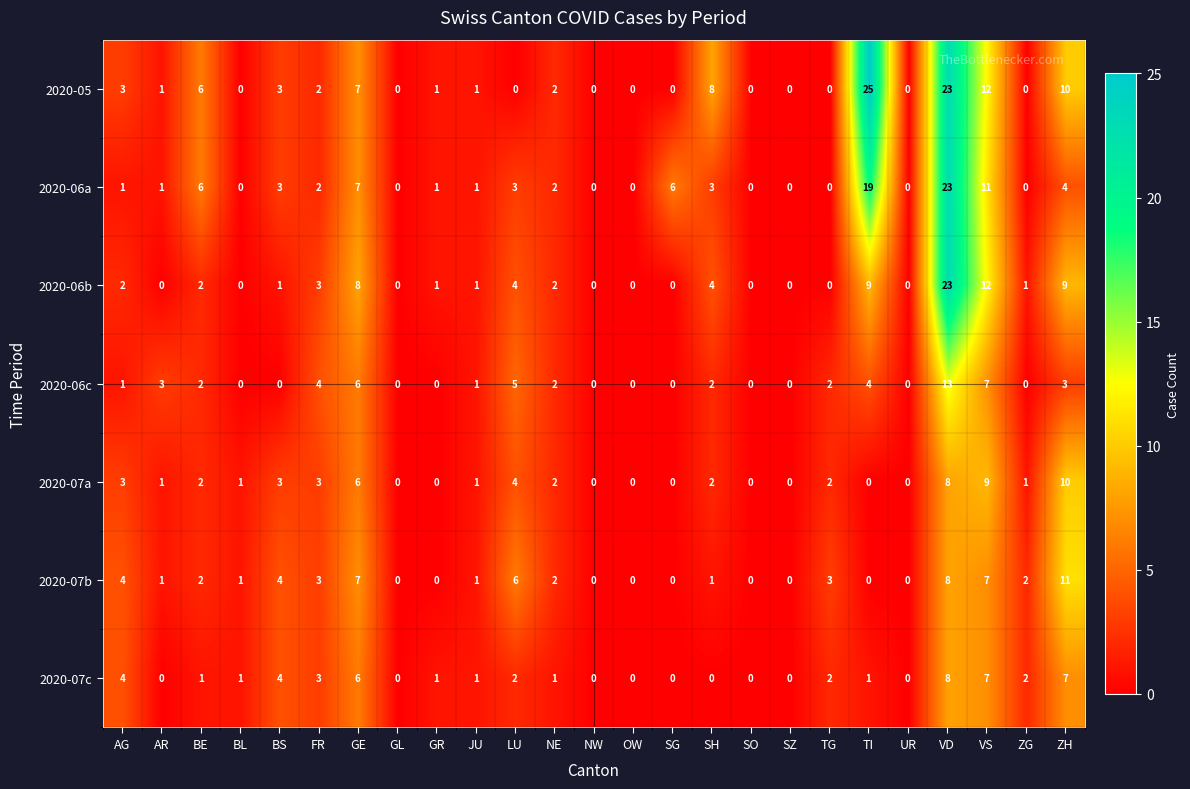

How many values in the 2020-07c series are below 1?

9